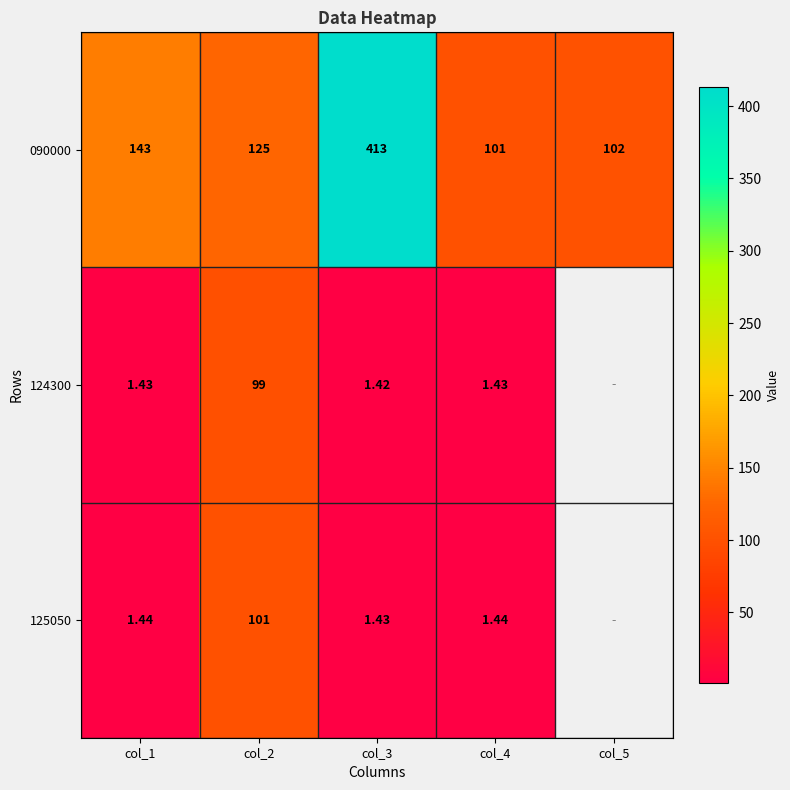

Between col_3 and col_4, which is larger?

col_3